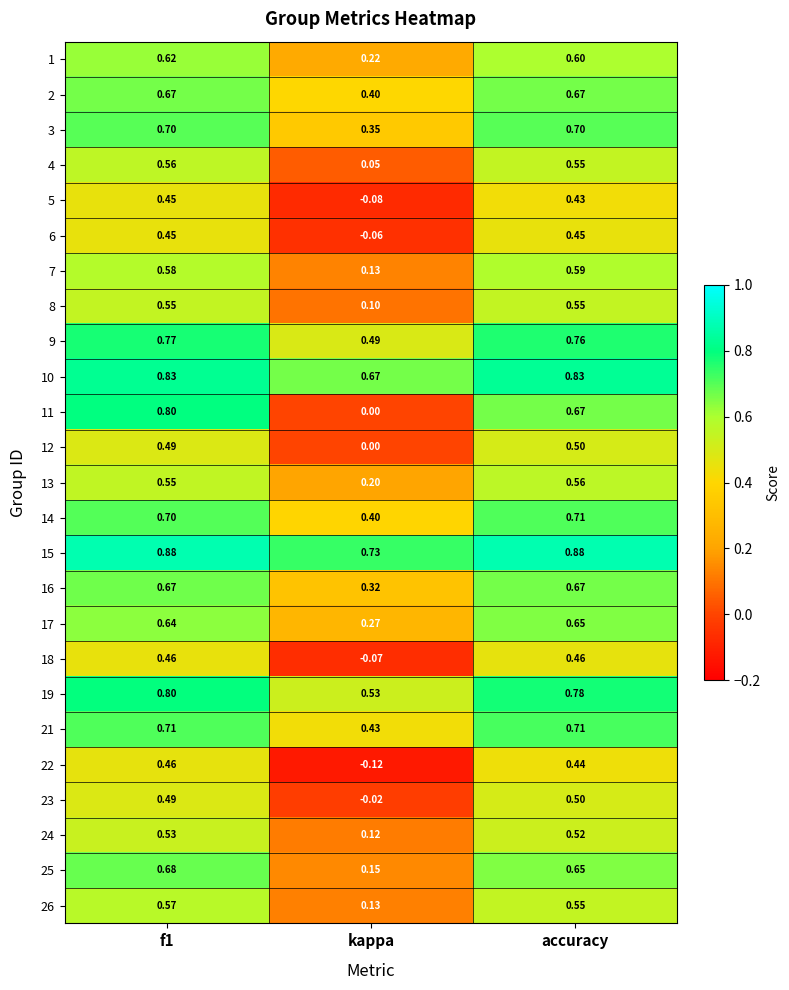

At which label does 26 reach its minimum?

kappa